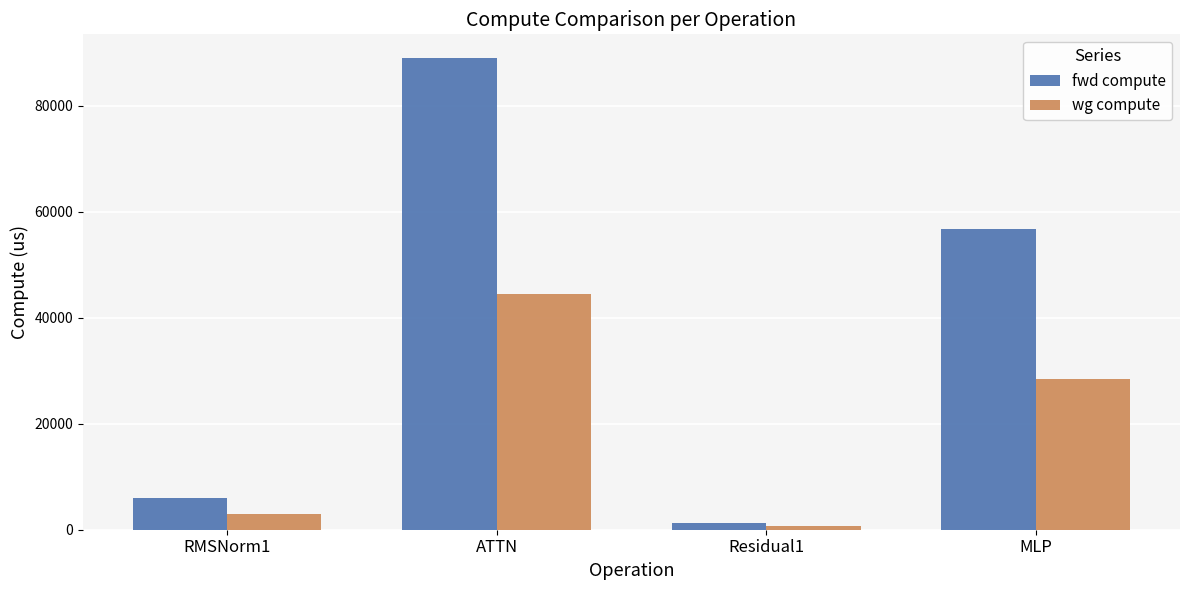

What is the average value of the fwd compute series?

38254.9